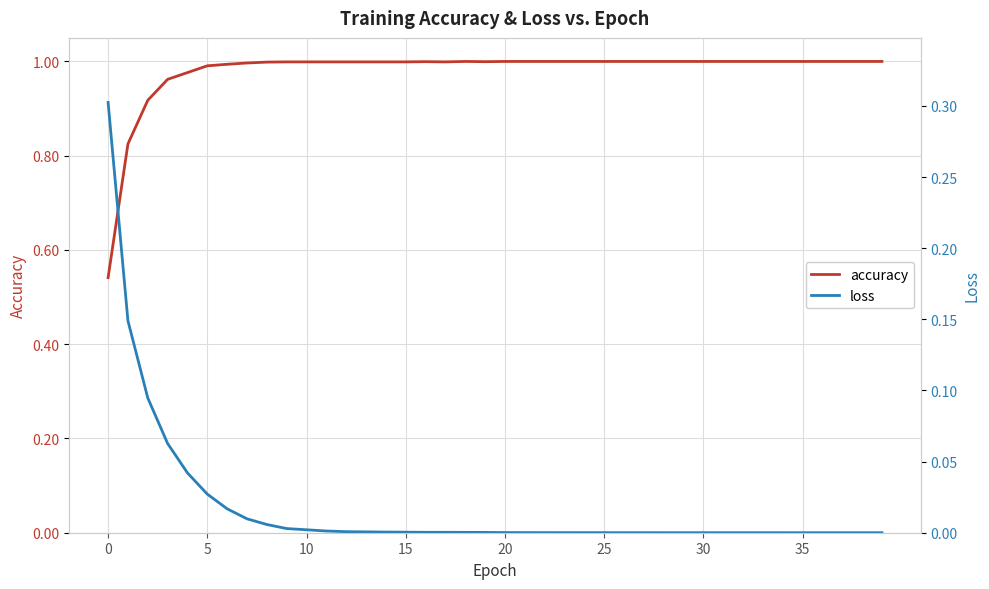

Does the chart display data point markers on the line(s)?

No